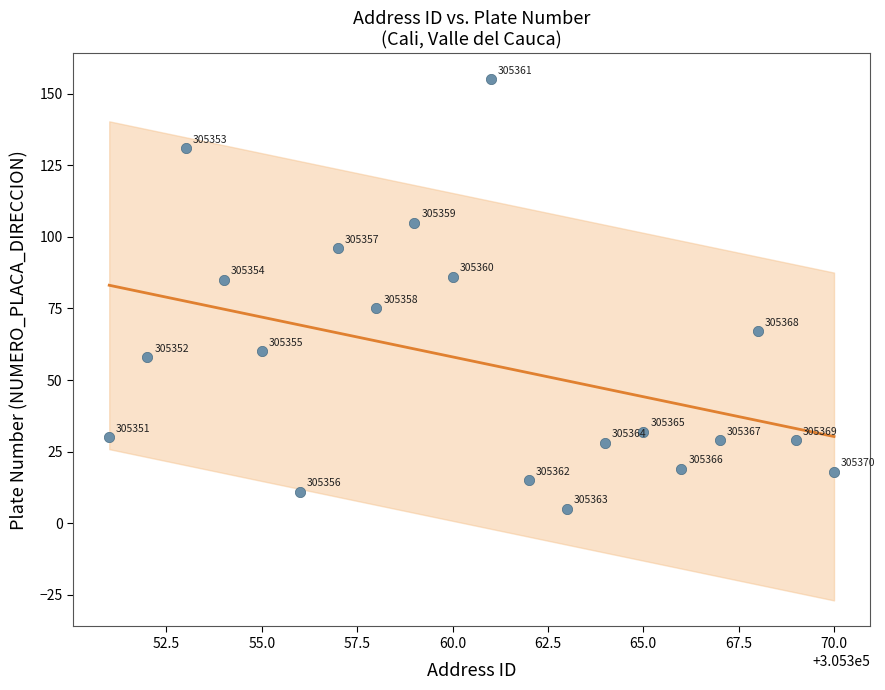

What is the range of X values (max minus min)?

19